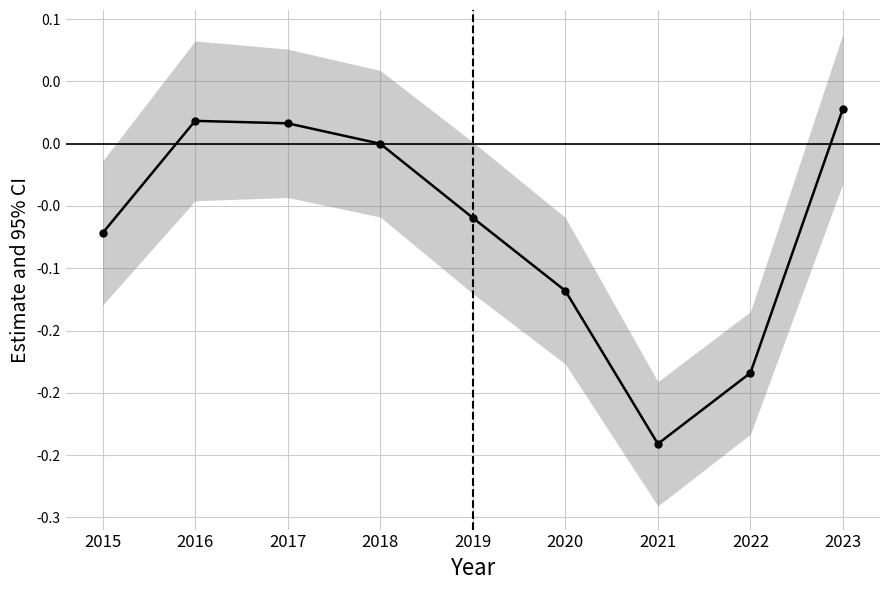

What is the minimum value shown in the chart?

-0.2